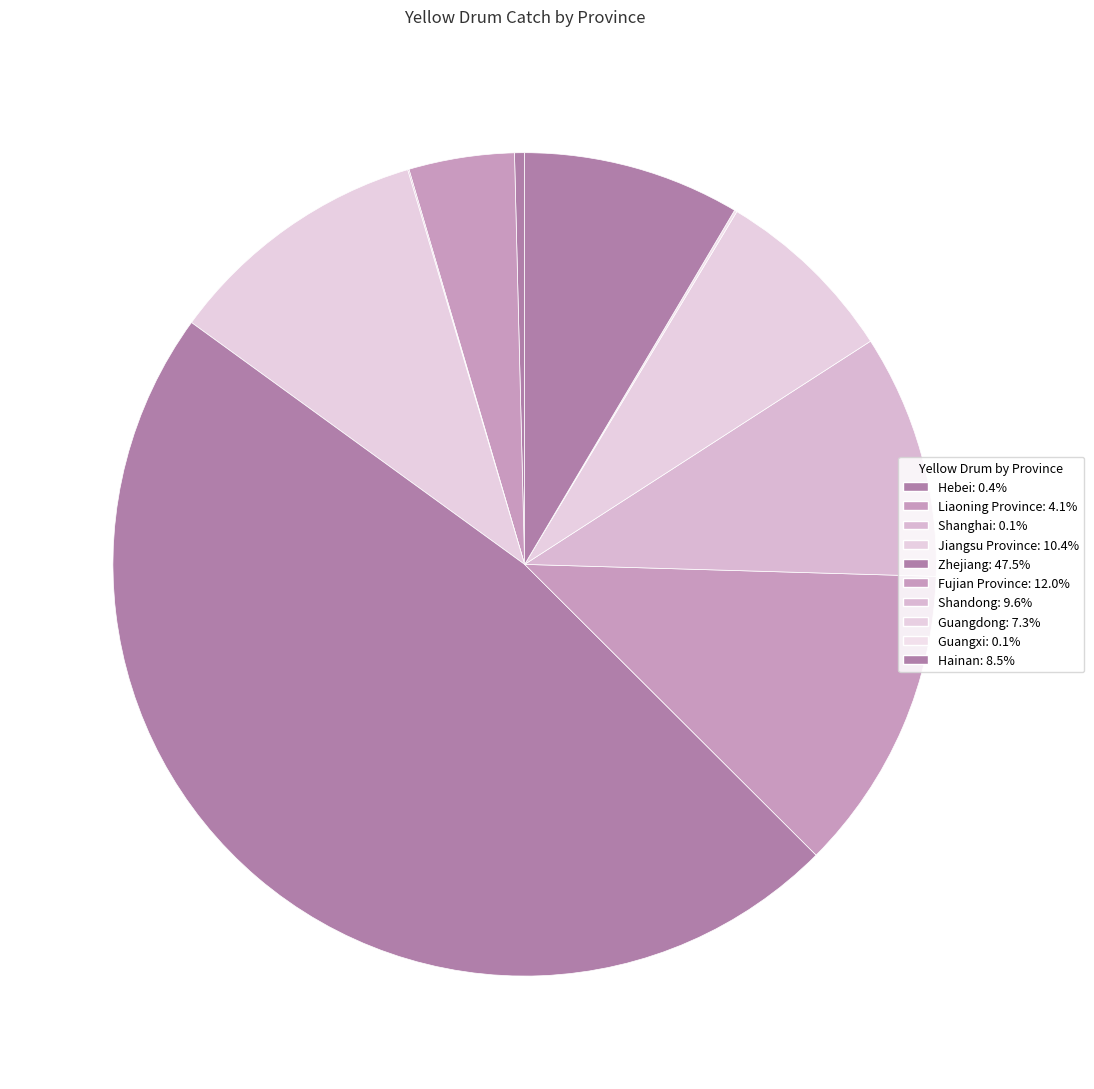

To the nearest percent, what percentage of the pie is Hainan?

9%